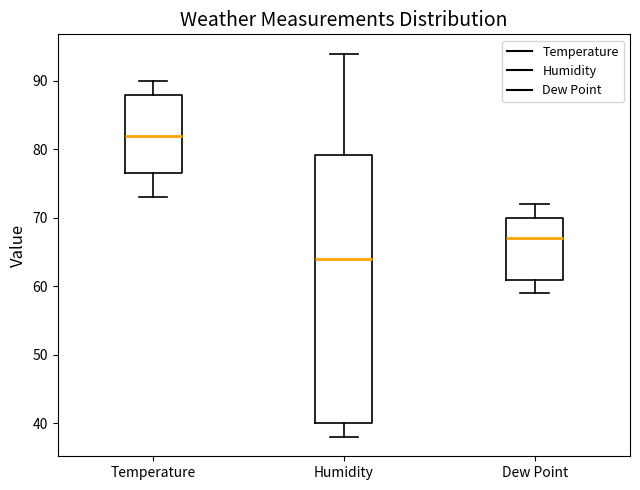

Which box's median line is the highest?

Temperature